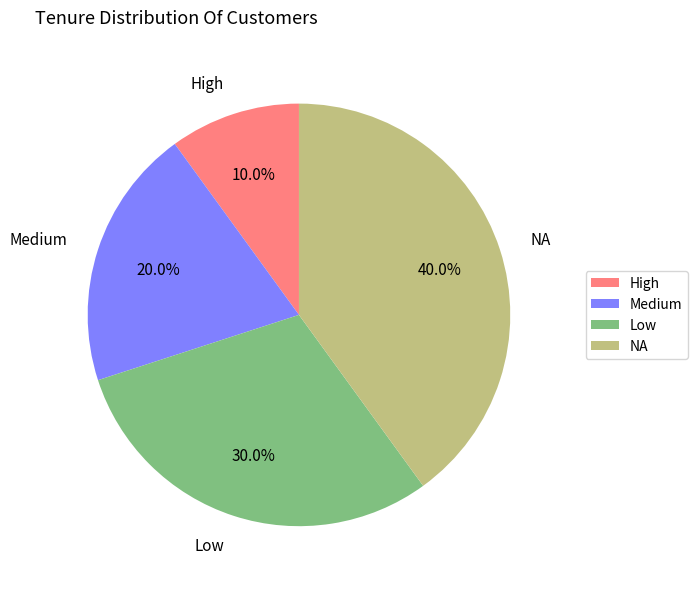

Is it true that NA is 40% of the pie?

True